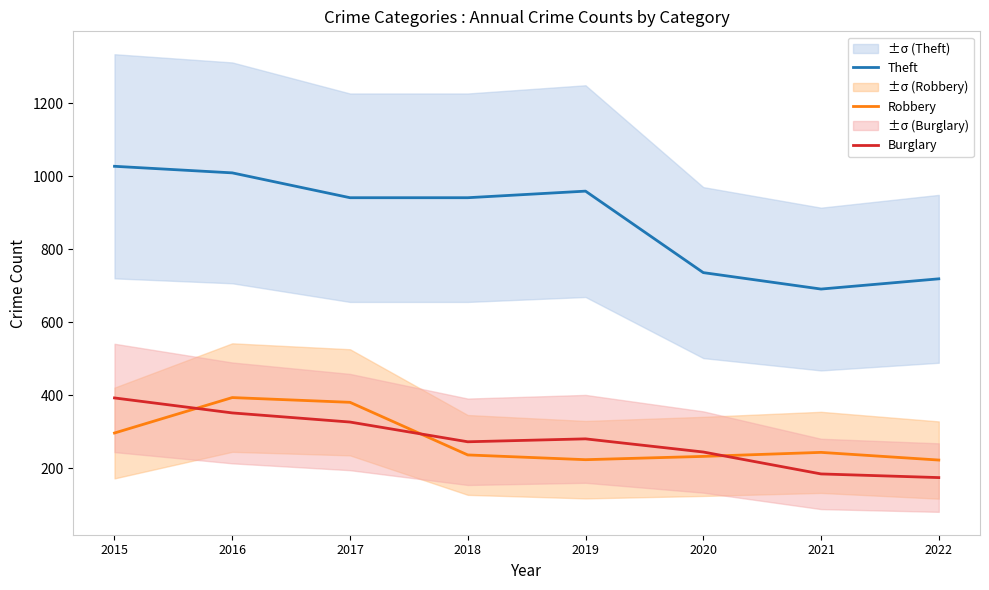

Which category has the lowest value in the Robbery series?

2022